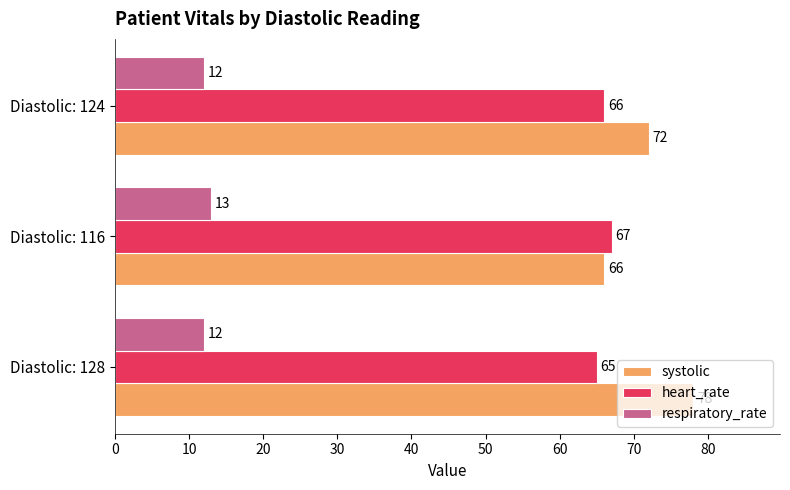

What is the sum of all respiratory_rate values?

37